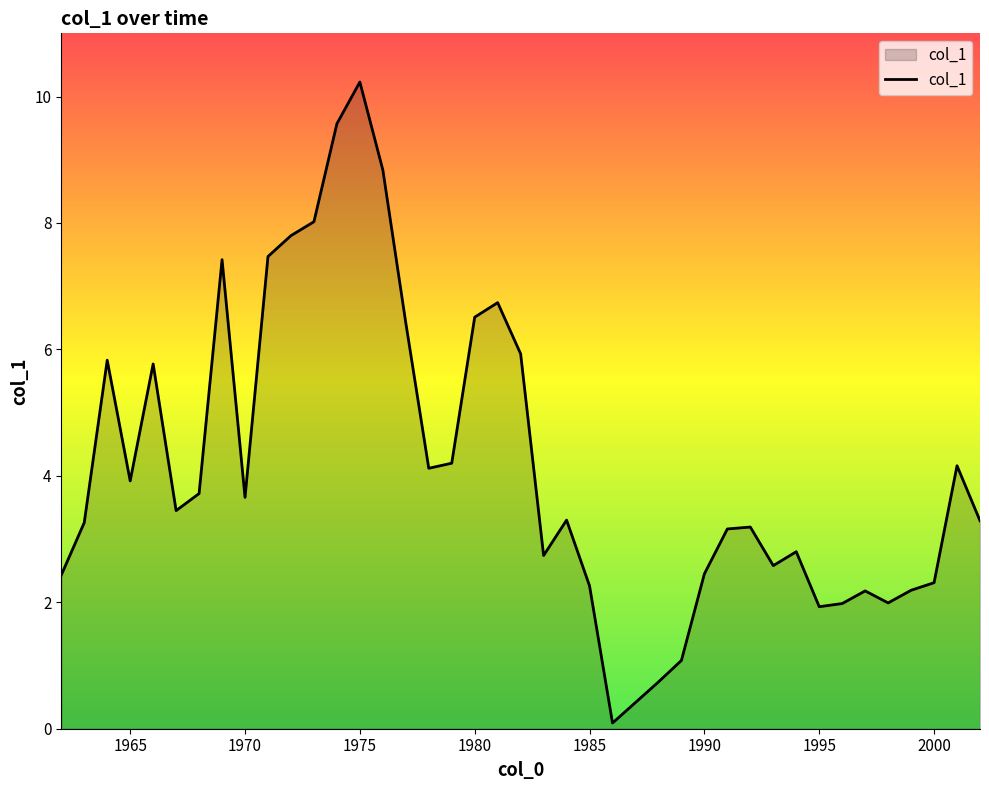

How many interior local peaks (higher than both neighbors) does the data have?

10